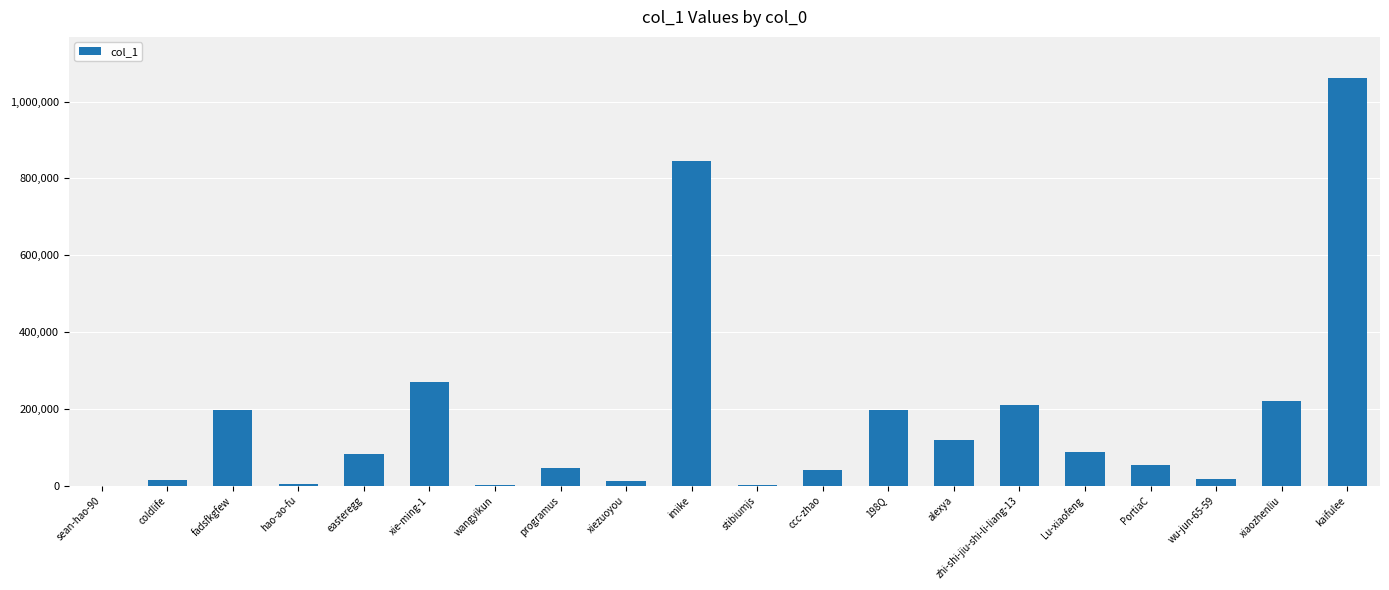

What is the approximate value at programus?

46087